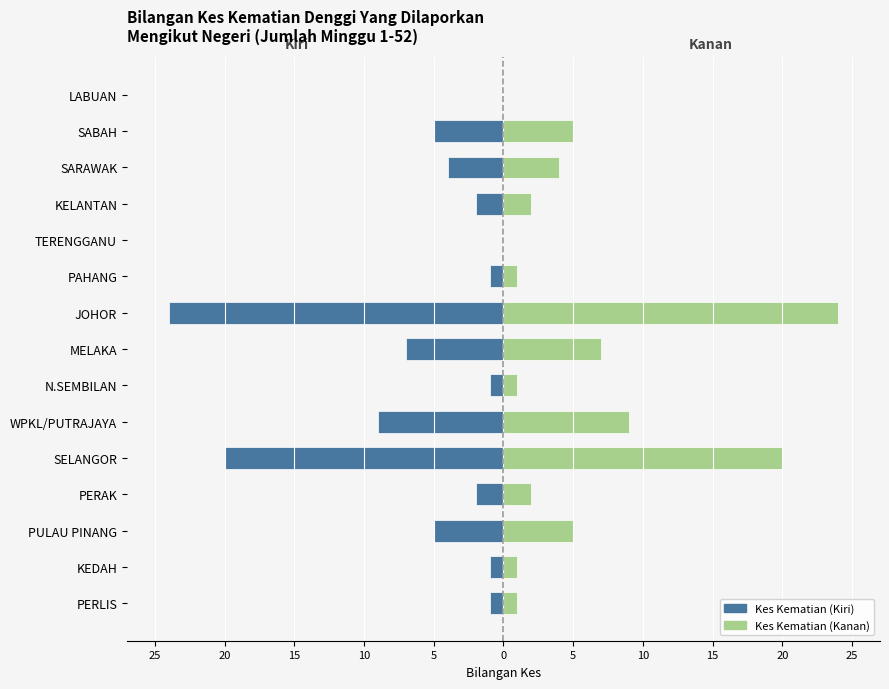

Which series changed the most between SELANGOR and TERENGGANU?

Kes Kematian (Kiri)